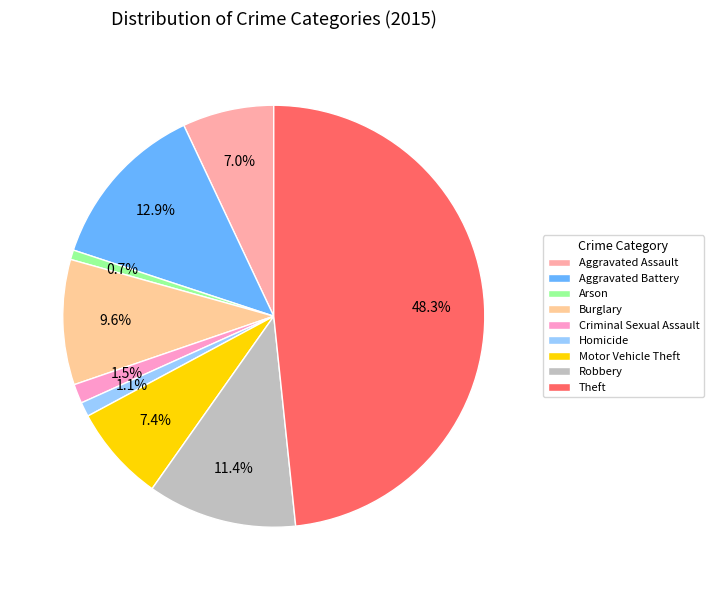

Does any single category account for the majority?

No